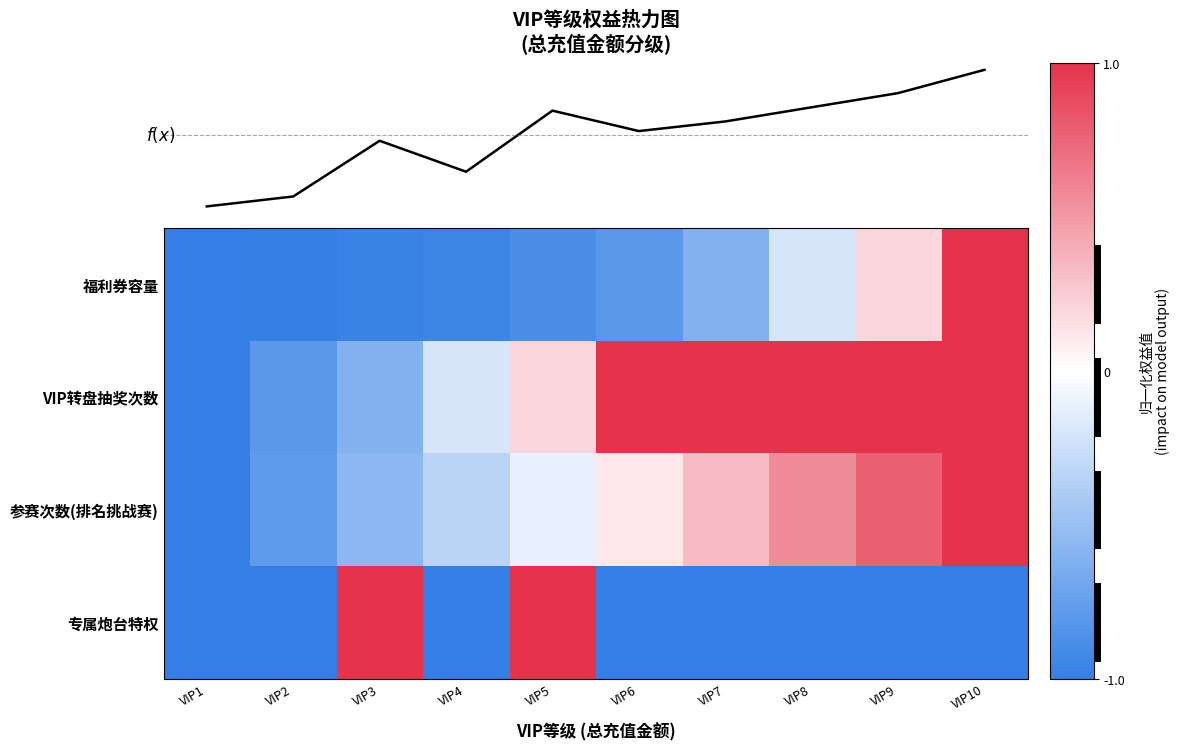

What is the difference between the maximum and minimum values in the 福利券容量 series?

2.0